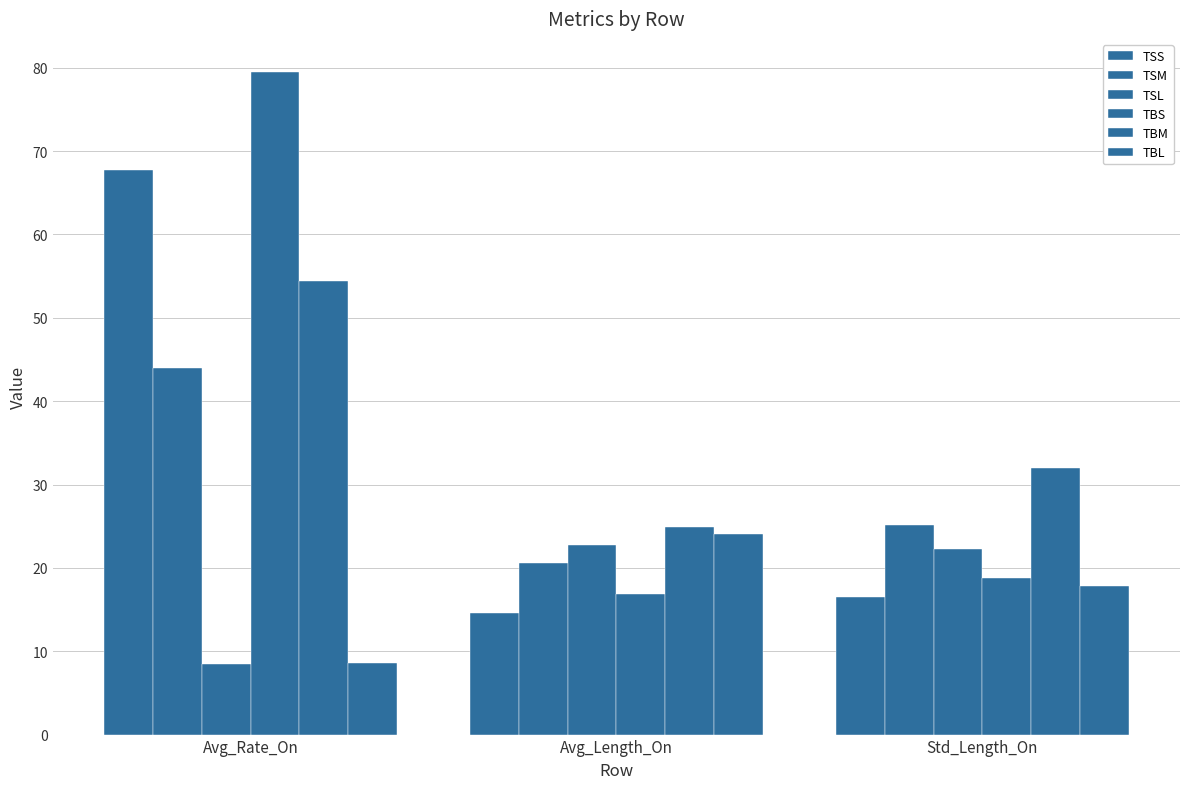

How many values in the TSS series are below 16?

1